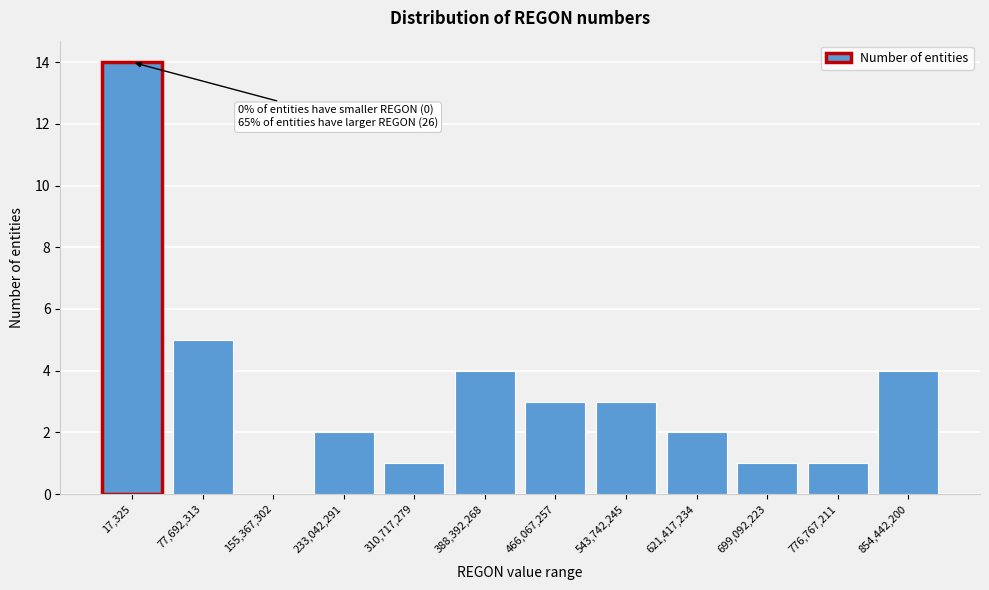

Reading left to right, what are all the values shown in this chart?

17,325=14	77,692,313=5	155,367,302=0	233,042,291=2	310,717,279=1	388,392,268=4	466,067,257=3	543,742,245=3	621,417,234=2	699,092,223=1	776,767,211=1	854,442,200=4